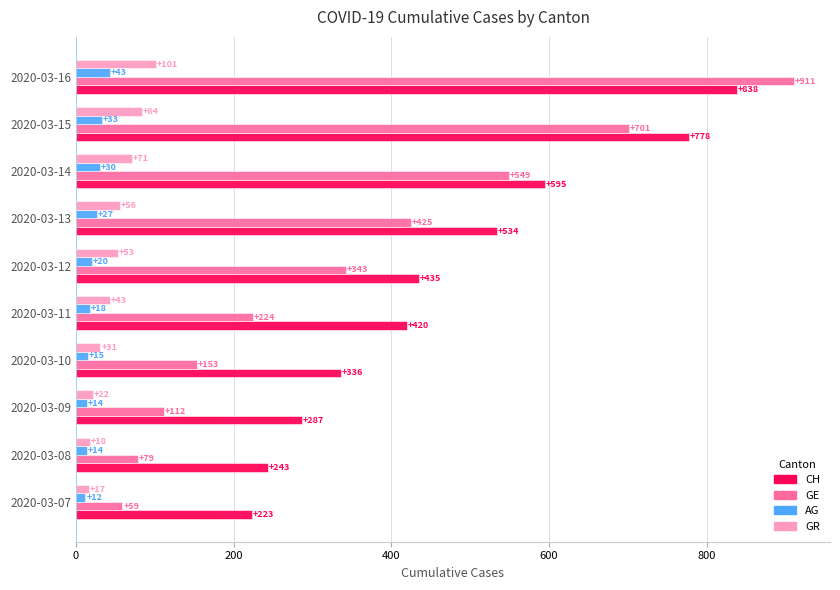

At 2020-03-07, list the series in order from smallest to largest.

AG, GR, GE, CH